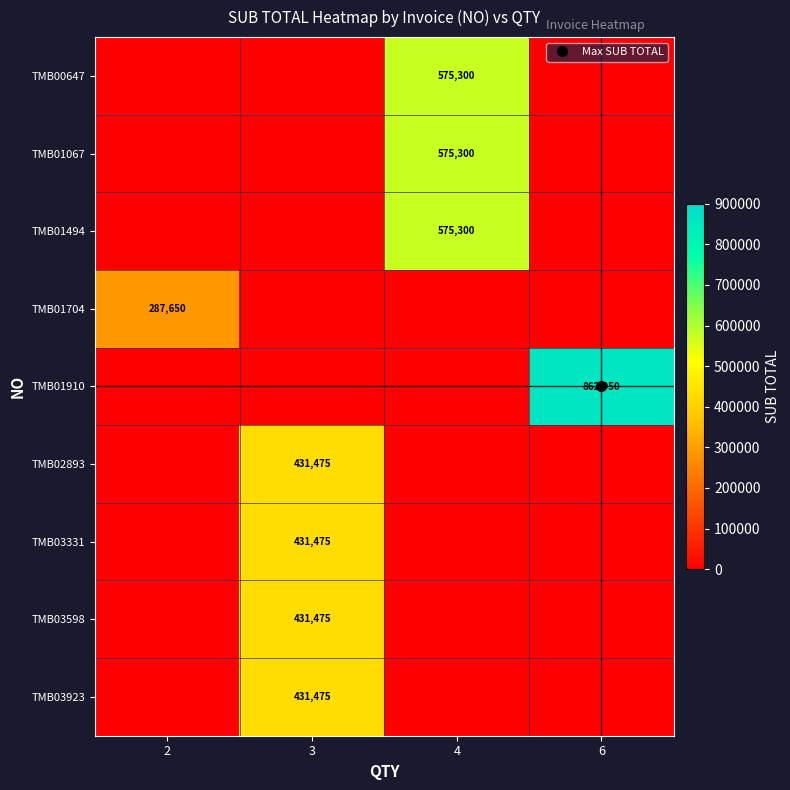

The value of TMB00647 at 3 is 0. True or false?

True